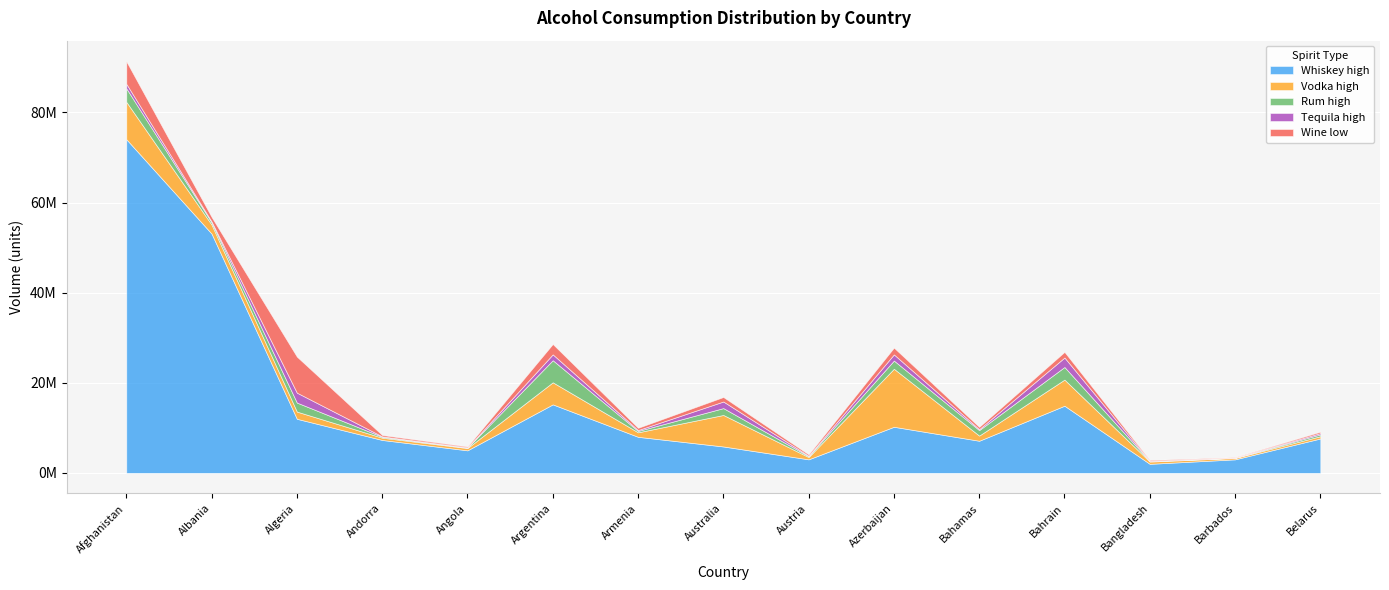

Reading left to right, extract all data points from this chart.

Whiskey high: Afghanistan=74059000	Albania=53100000	Algeria=12000000	Andorra=7300000	Angola=5000000	Argentina=15200000	Armenia=8000000	Australia=5859000	Austria=3000000	Azerbaijan=10228000	Bahamas=7125000	Bahrain=14900000	Bangladesh=2000000	Barbados=3000000	Belarus=7630000
Vodka high: Afghanistan=8300000	Albania=2000000	Algeria=1600000	Andorra=500000	Angola=500000	Argentina=4900000	Armenia=1000000	Australia=6991000	Austria=500000	Azerbaijan=12882000	Bahamas=1144000	Bahrain=5800000	Bangladesh=500000	Barbados=300000	Belarus=500000
Rum high: Afghanistan=3000000	Albania=500000	Algeria=2000000	Andorra=200000	Angola=100000	Argentina=4900000	Armenia=300000	Australia=1523000	Austria=200000	Azerbaijan=1816000	Bahamas=1217000	Bahrain=2800000	Bangladesh=100000	Barbados=50000	Belarus=400000
Tequila high: Afghanistan=1000000	Albania=200000	Algeria=2200000	Andorra=100000	Angola=50000	Argentina=1300000	Armenia=200000	Australia=1464000	Austria=100000	Azerbaijan=1366000	Bahamas=215000	Bahrain=2100000	Bangladesh=50000	Barbados=20000	Belarus=300000
Wine low: Afghanistan=5000000	Albania=1000000	Algeria=8000000	Andorra=300000	Angola=200000	Argentina=2300000	Armenia=500000	Australia=1000000	Austria=300000	Azerbaijan=1500000	Bahamas=500000	Bahrain=1252000	Bangladesh=200000	Barbados=100000	Belarus=300000